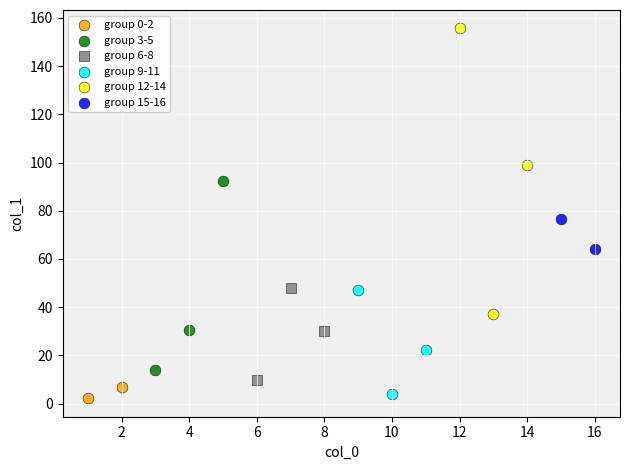

Which series has the widest spread of Y values?

group 12-14